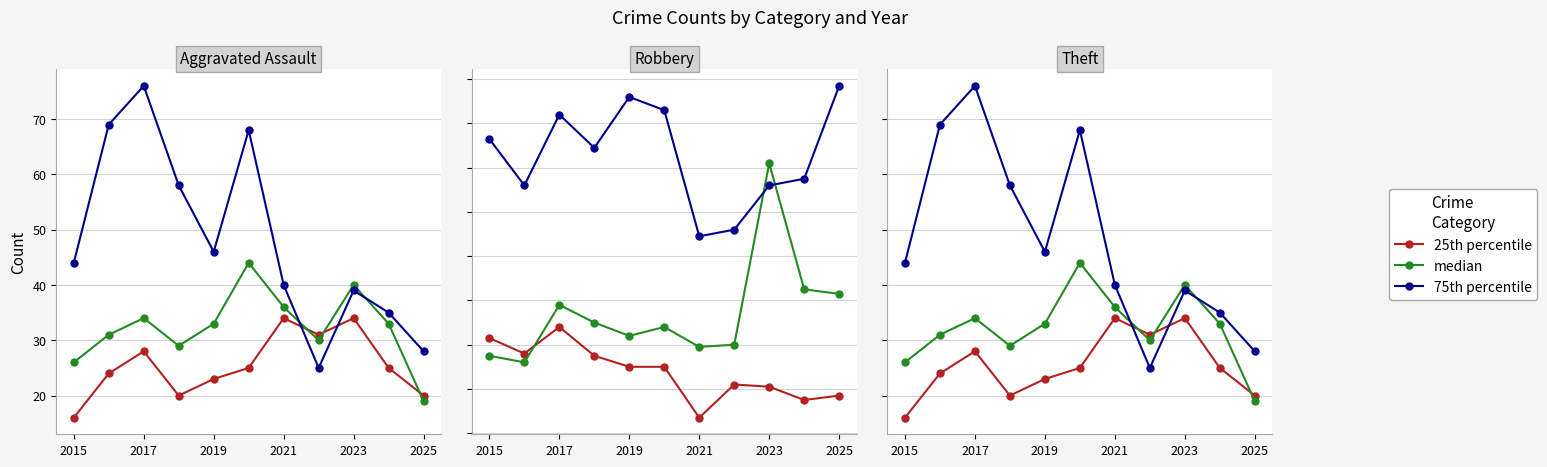

How many interior local valleys does the 25th percentile series have?

2